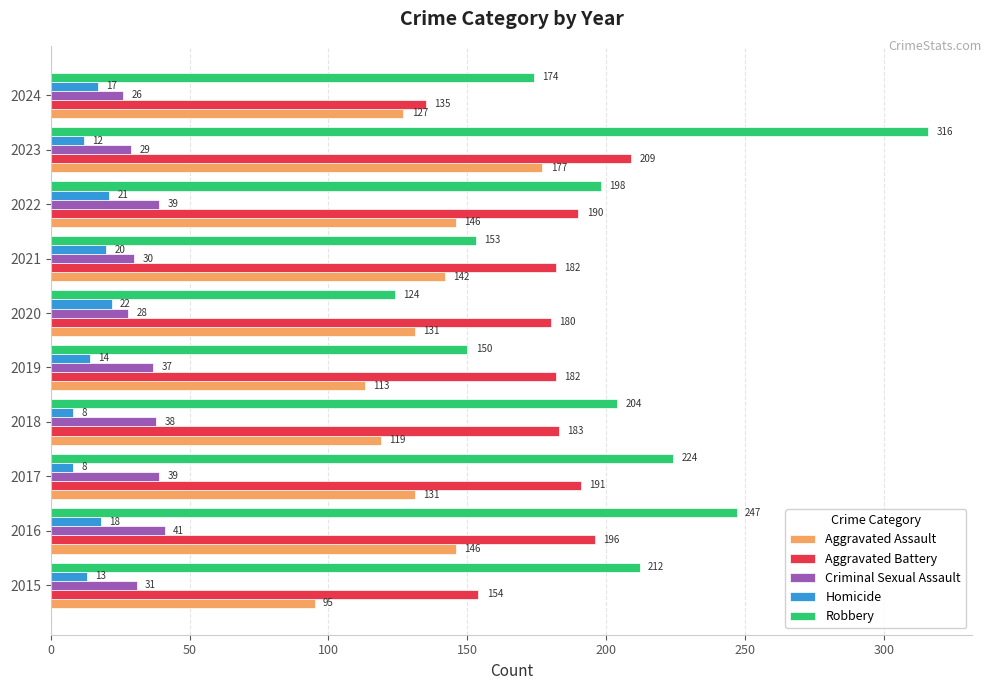

What is the sum of all Homicide values?

153